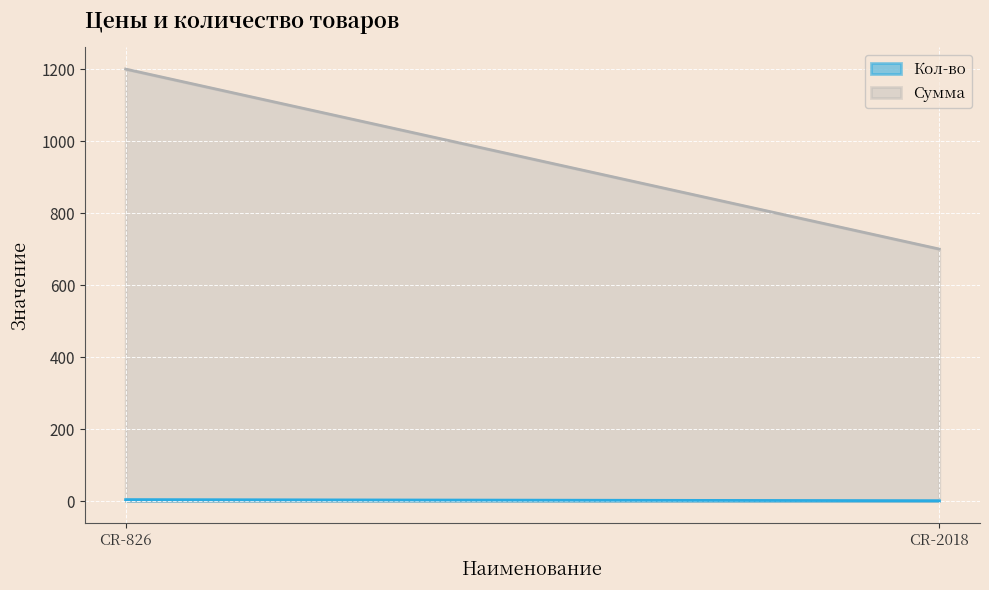

What is the sum of the Сумма values at CR-2018 and CR-826?

1900